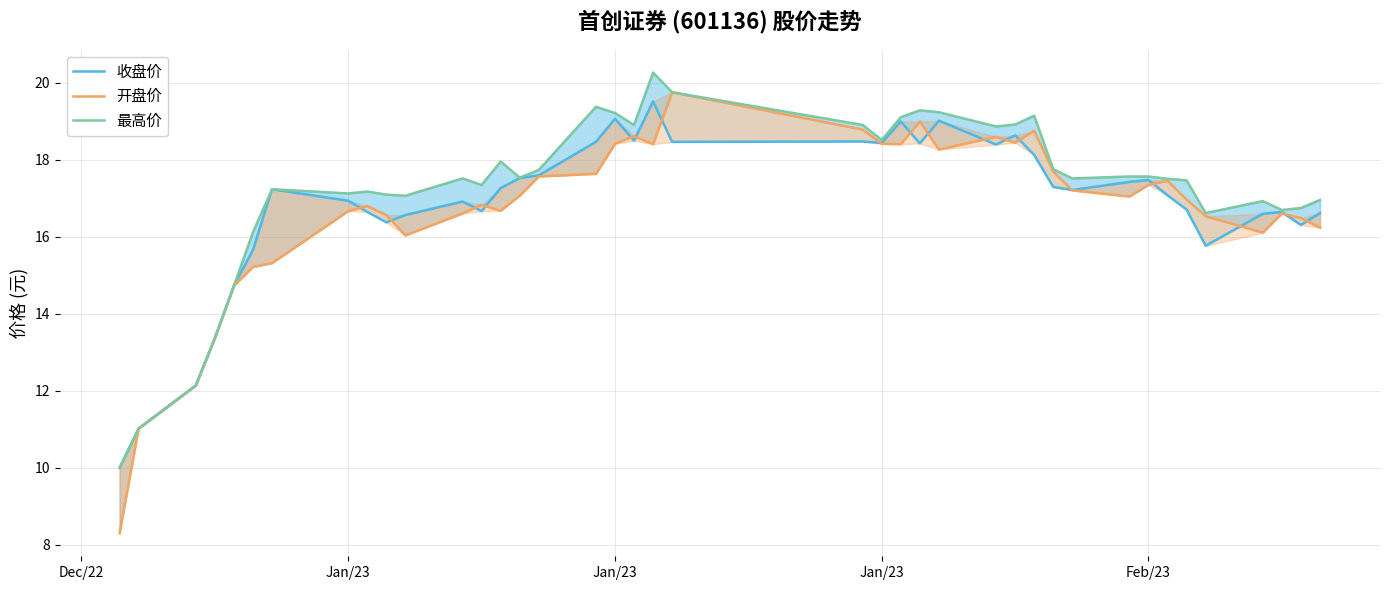

At how many categories does at least one series exceed 9?

40